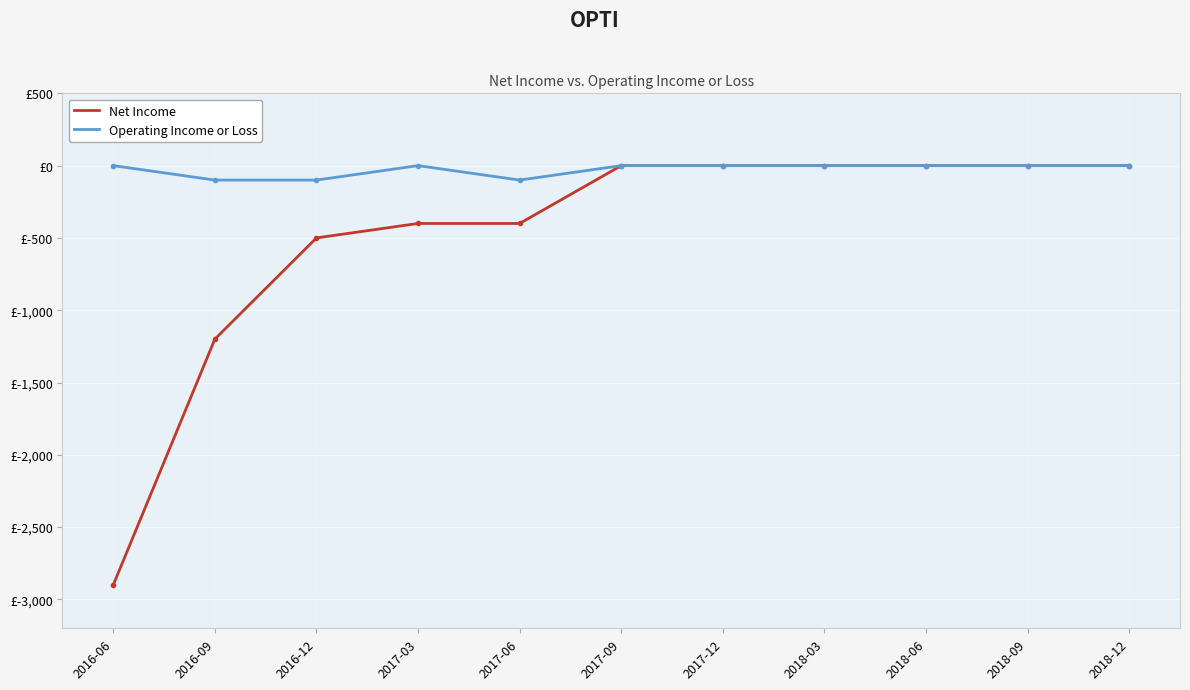

What is the difference between the maximum and minimum values in the Operating Income or Loss series?

100